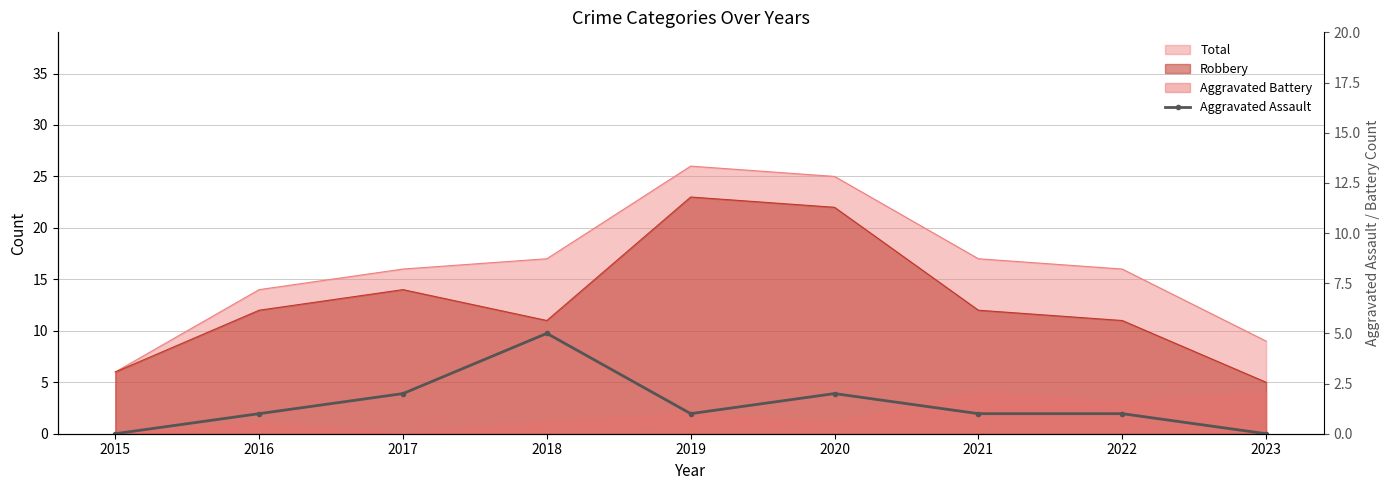

Rank the categories by value from lowest to highest.

2015, 2023, 2016, 2019, 2021, 2022, 2017, 2020, 2018